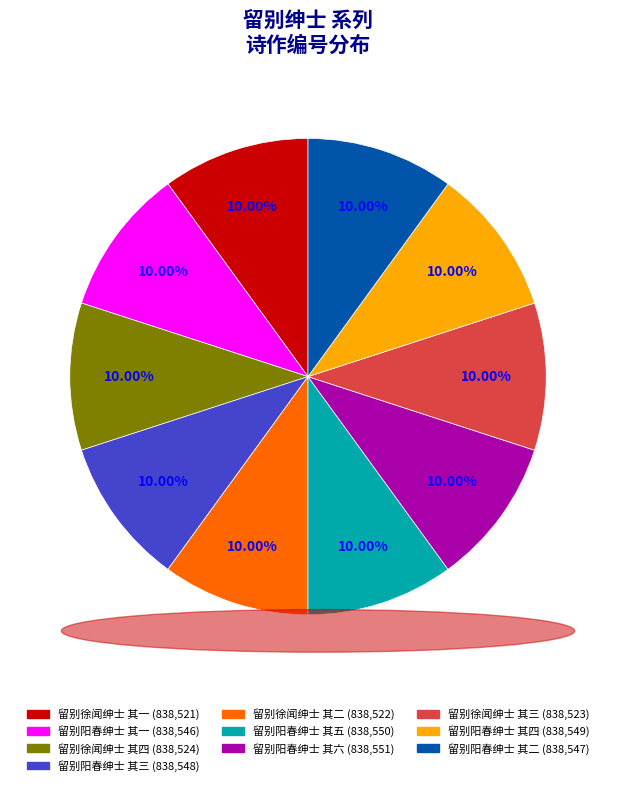

The 留别阳春绅士 其五 slice represents 1% of the pie. True or false?

False